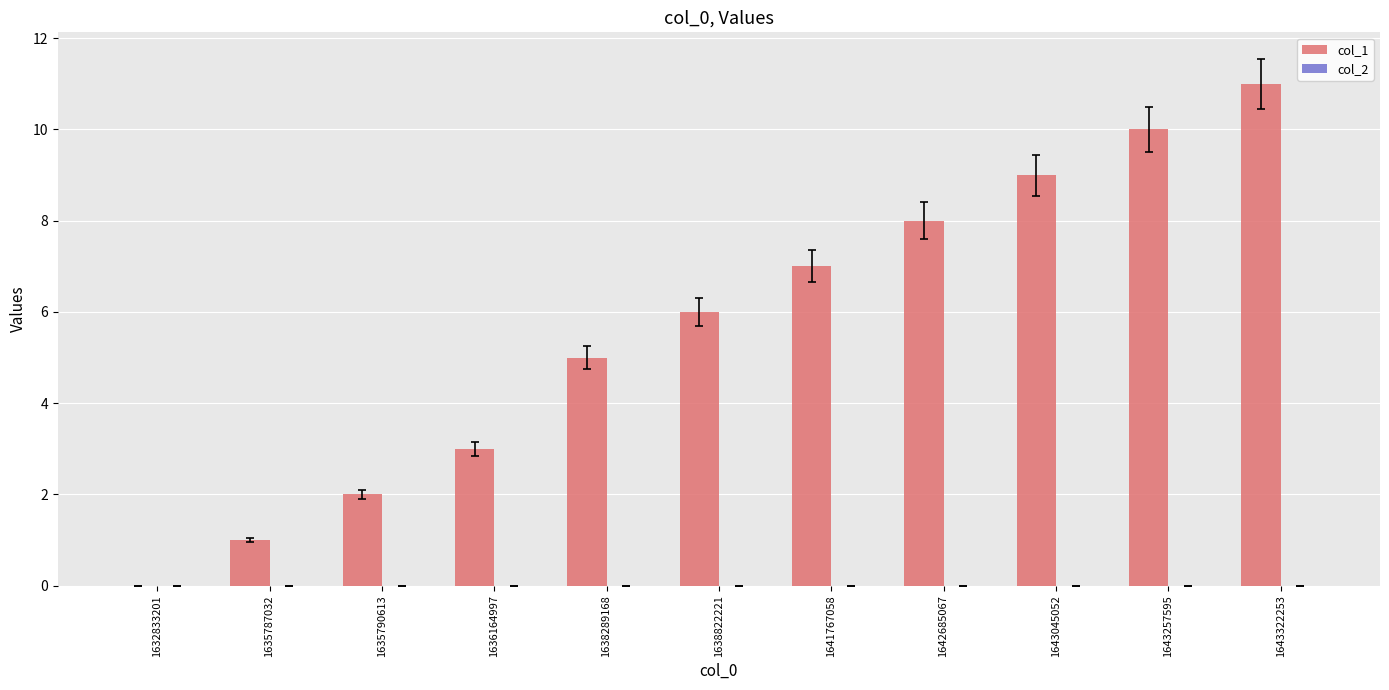

Which has a higher value, 1635787032 or 1643322253?

1643322253